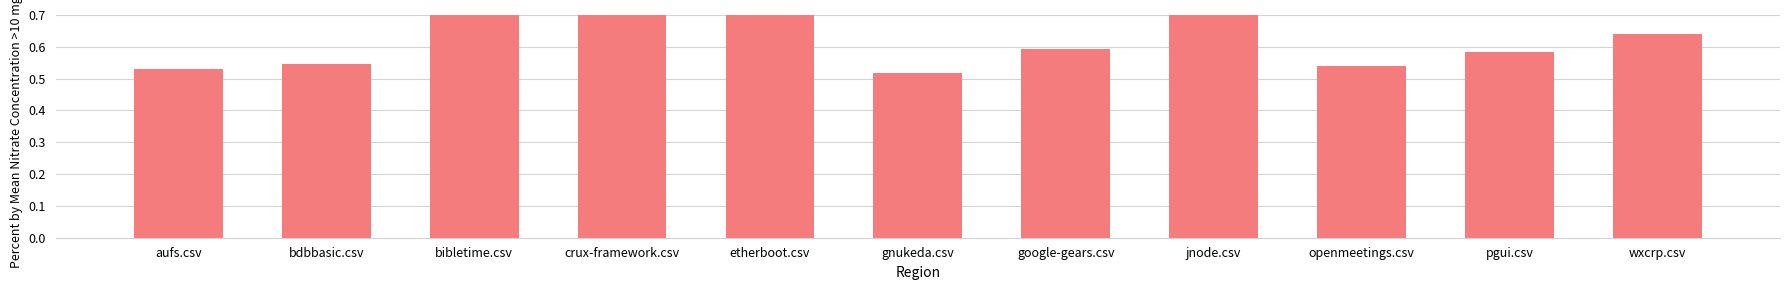

Count the number of categories in the chart.

11